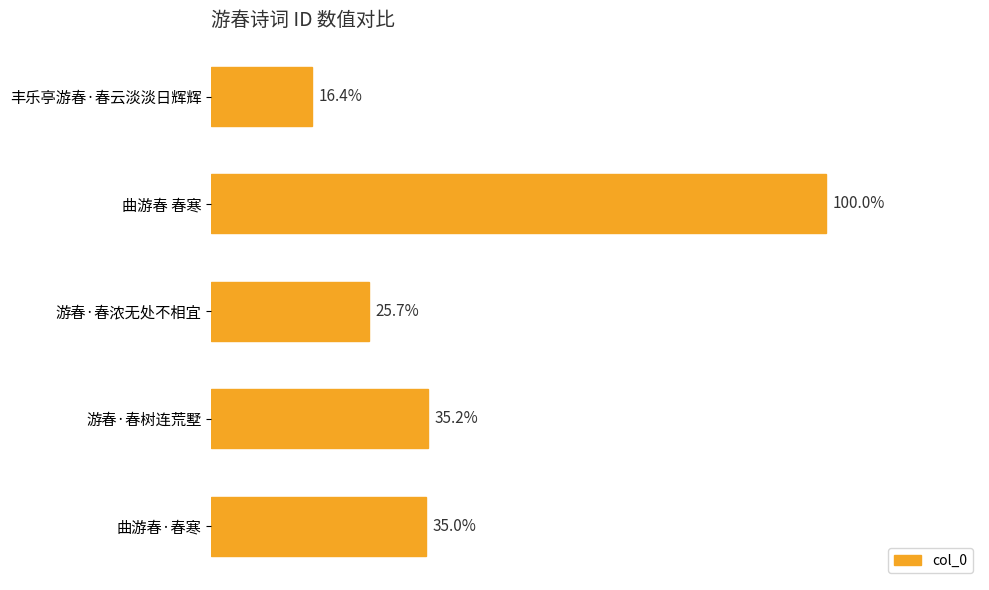

Count the number of values greater than 292240.

2